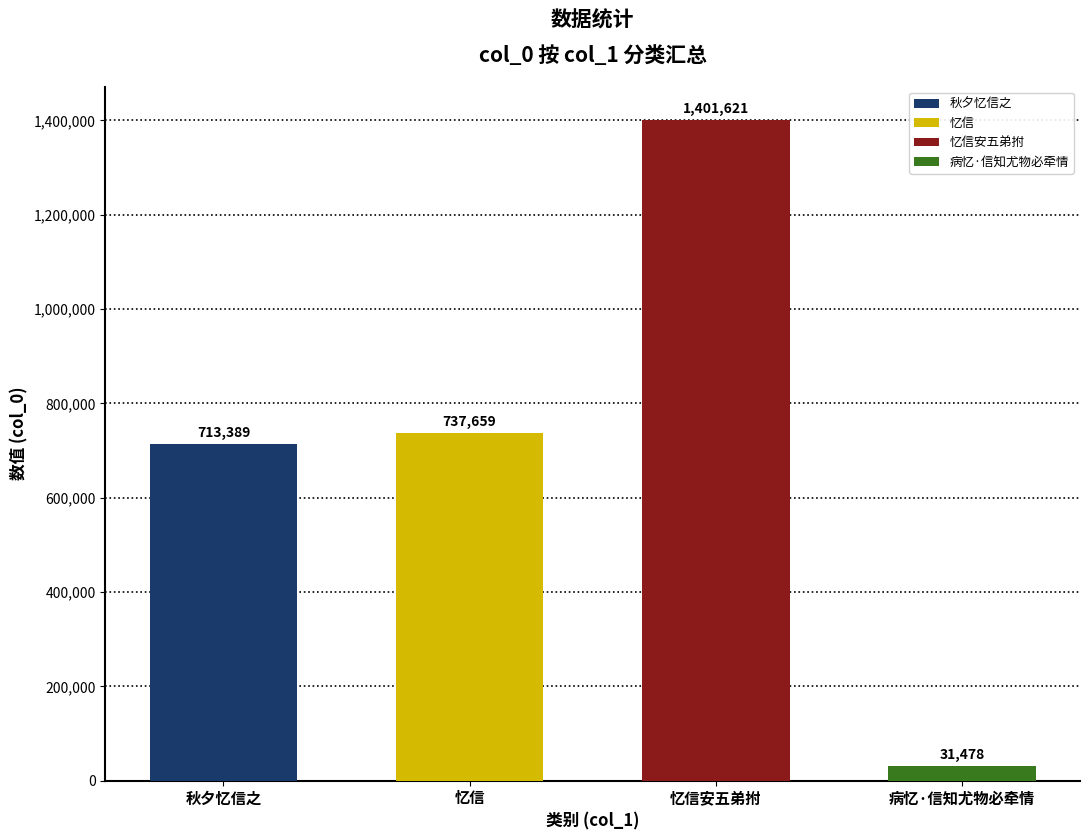

The value at 秋夕忆信之 is 1049734. True or false?

False